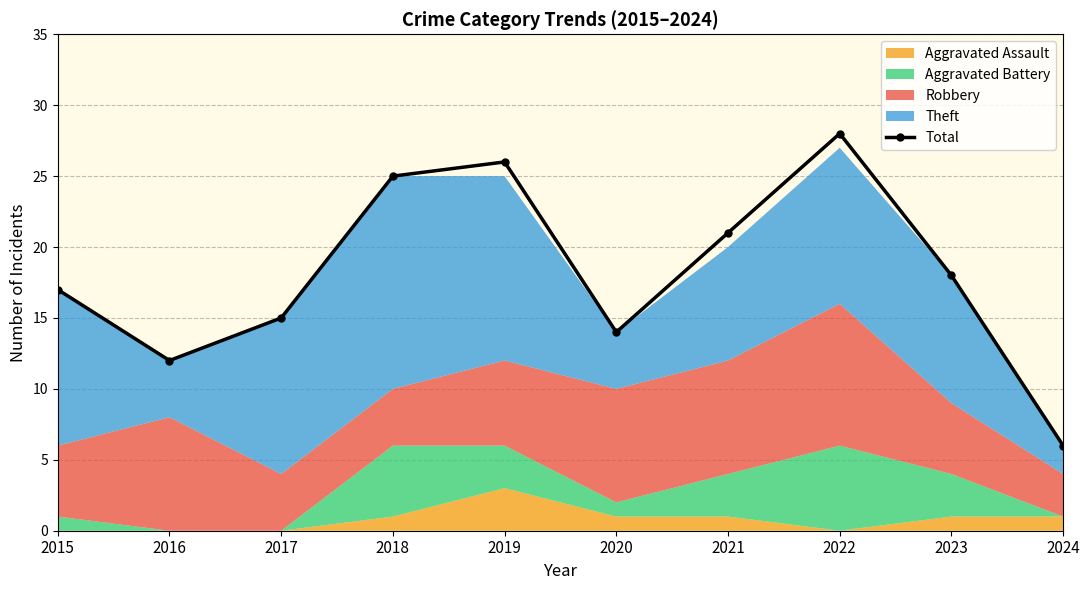

At which category does the chart reach its minimum across all series?

2024